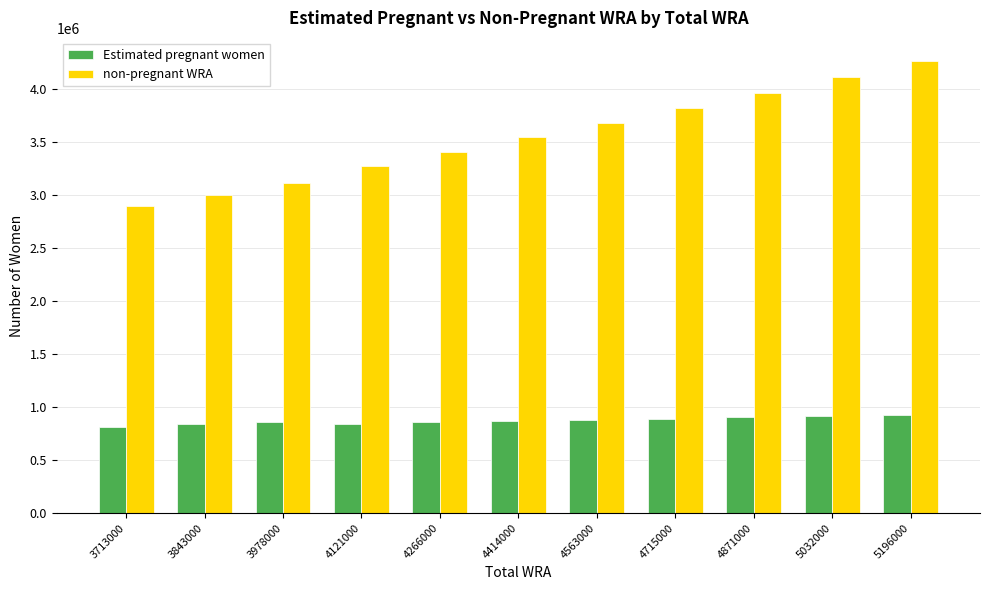

Which series has the widest spread of values?

non-pregnant WRA